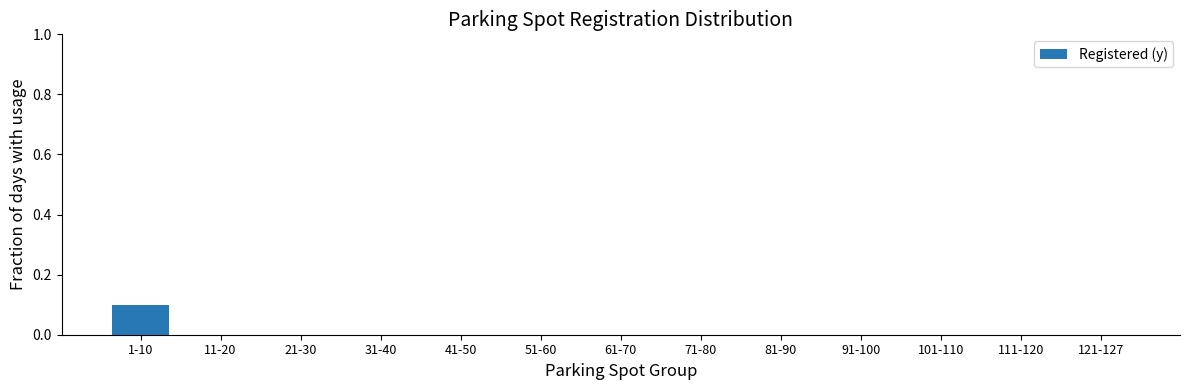

How many data points does each series have?

13